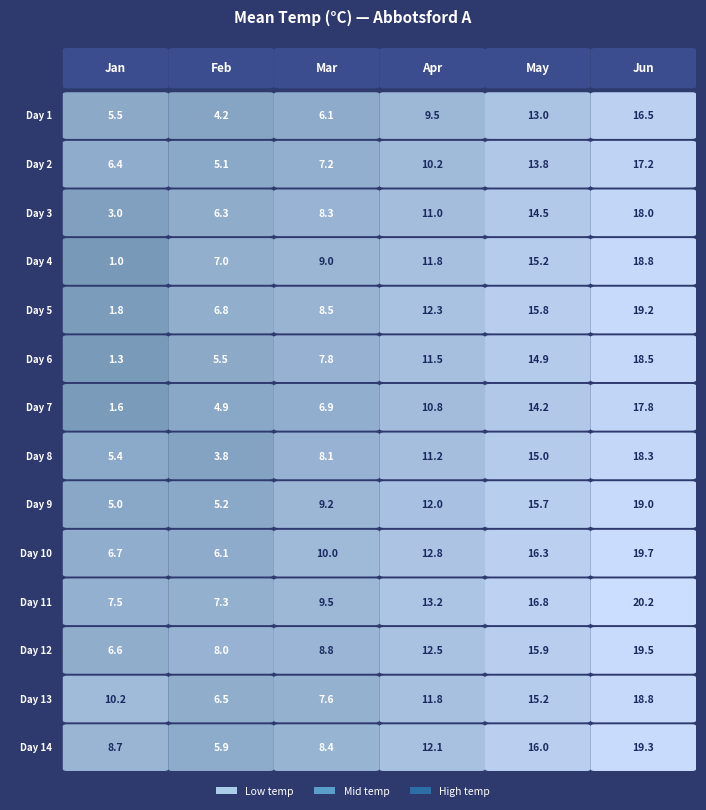

The Jan series shows 10.2 at Day 13. True or false?

True